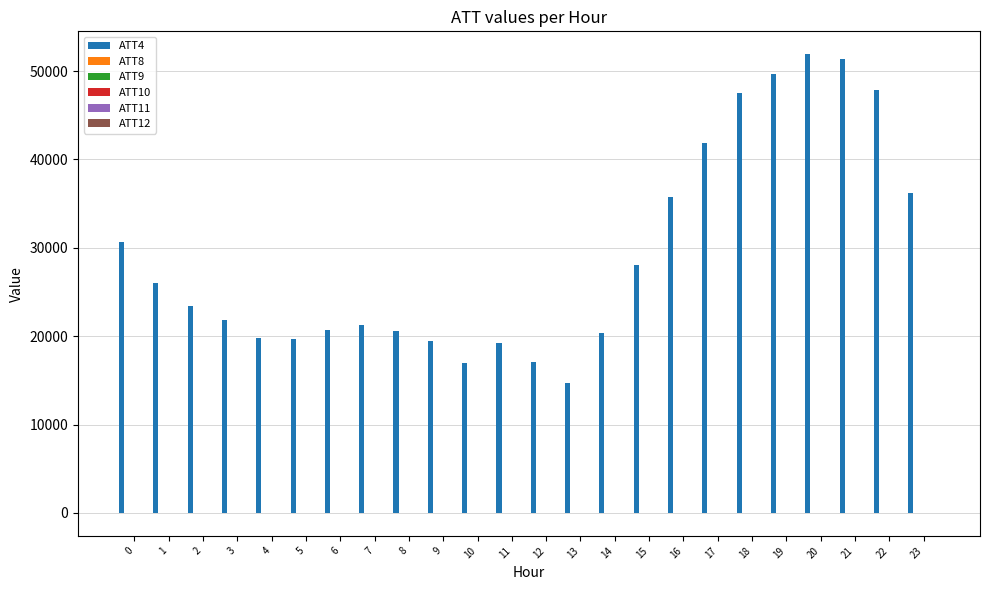

Which series has the widest spread of values?

ATT4